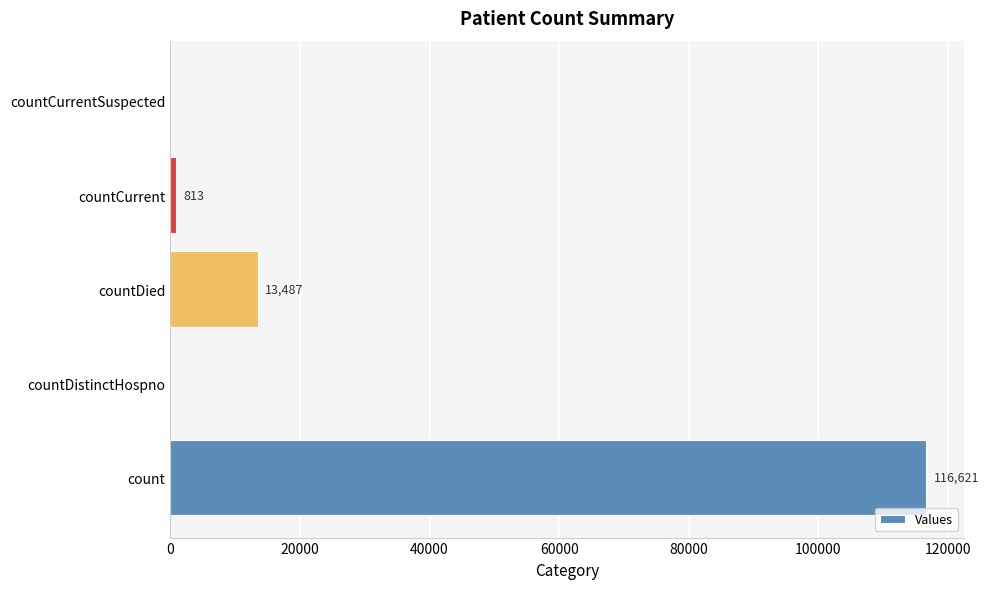

Which has a higher value, count or countCurrentSuspected?

count